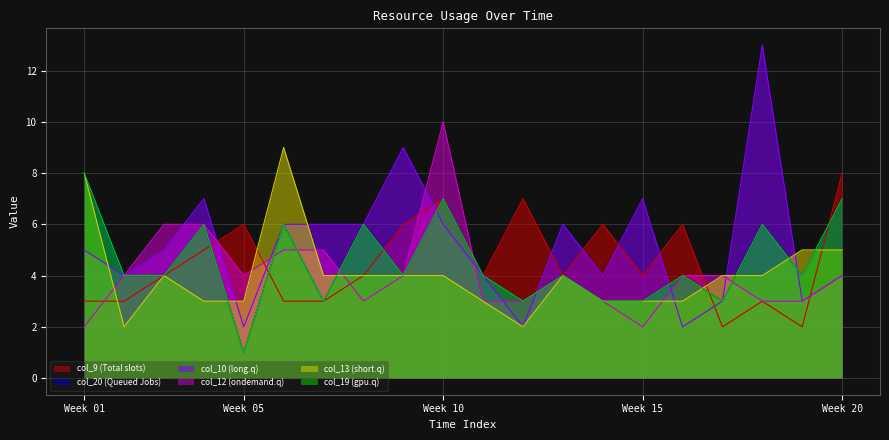

Which series changed the most between 4 and 11?

col_10